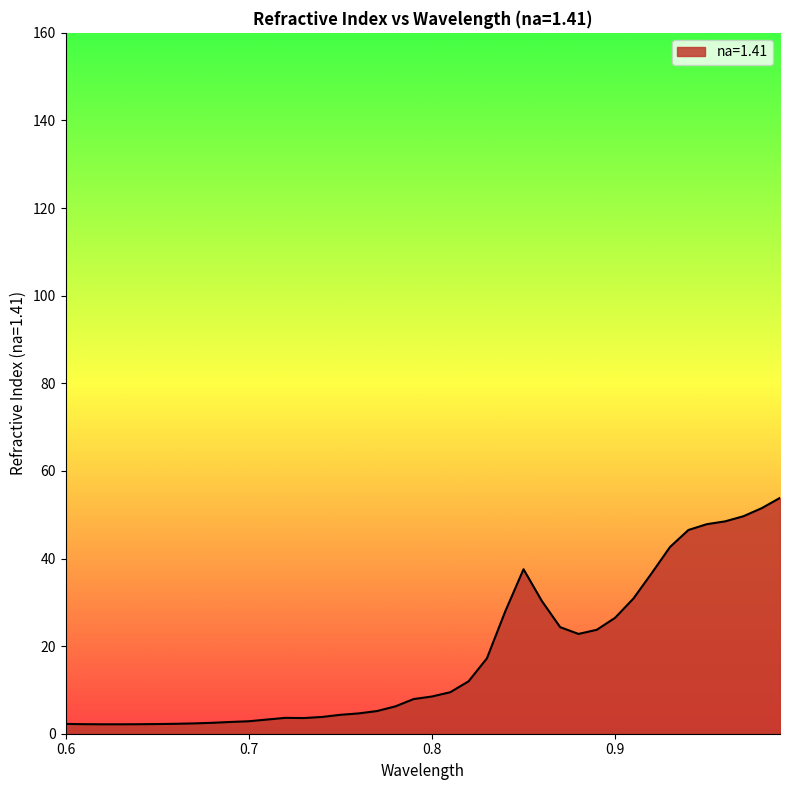

What is the greatest value displayed?

53.8